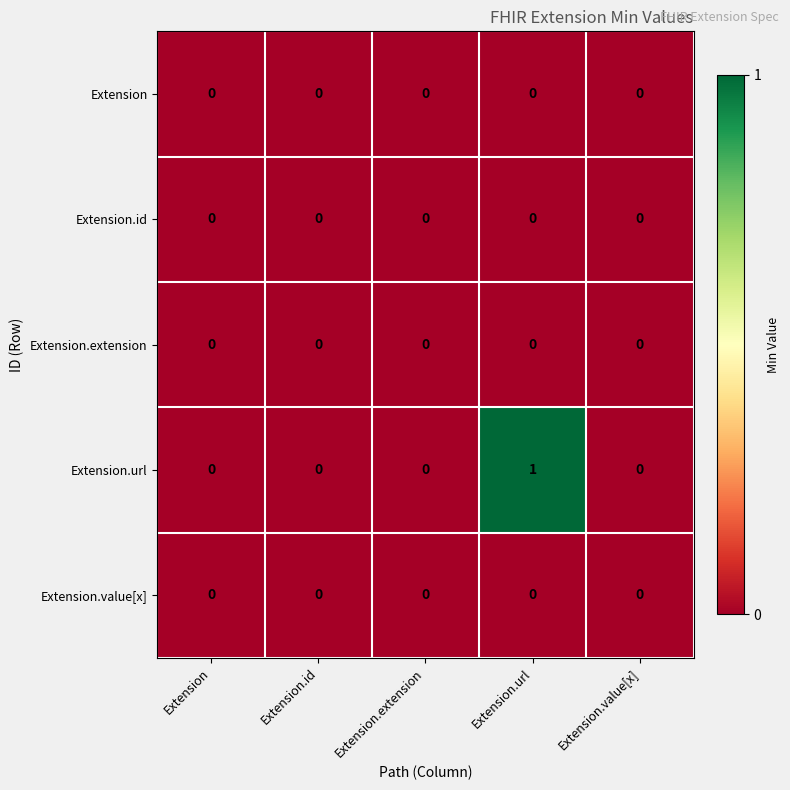

Which series has the largest total across all categories?

Extension.url